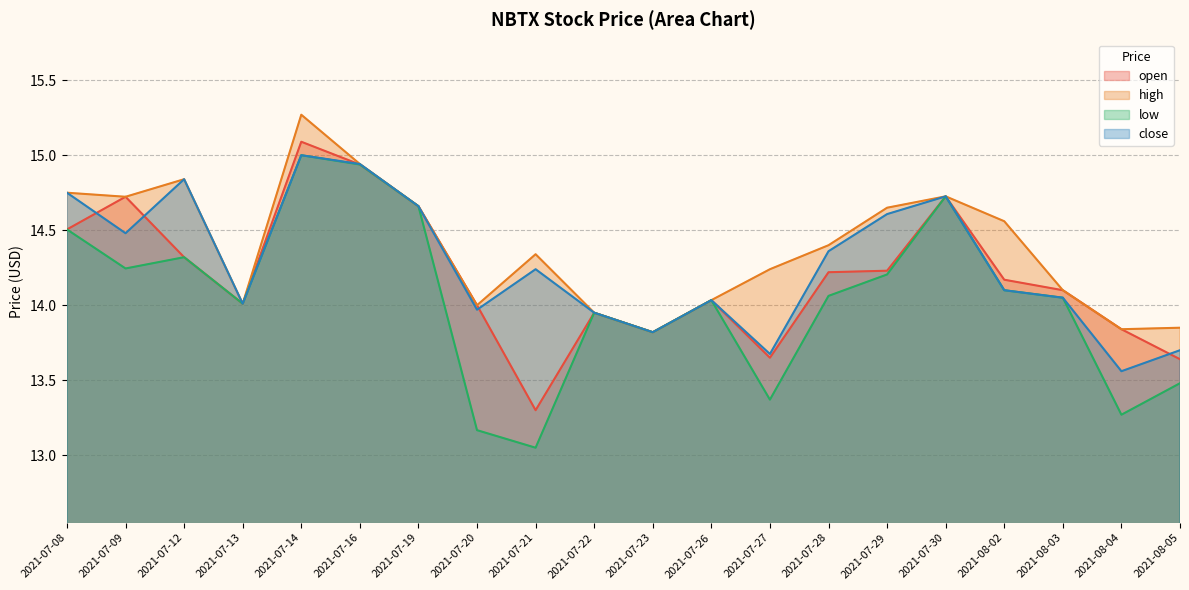

Where is low nearest to the value 14?

2021-07-13